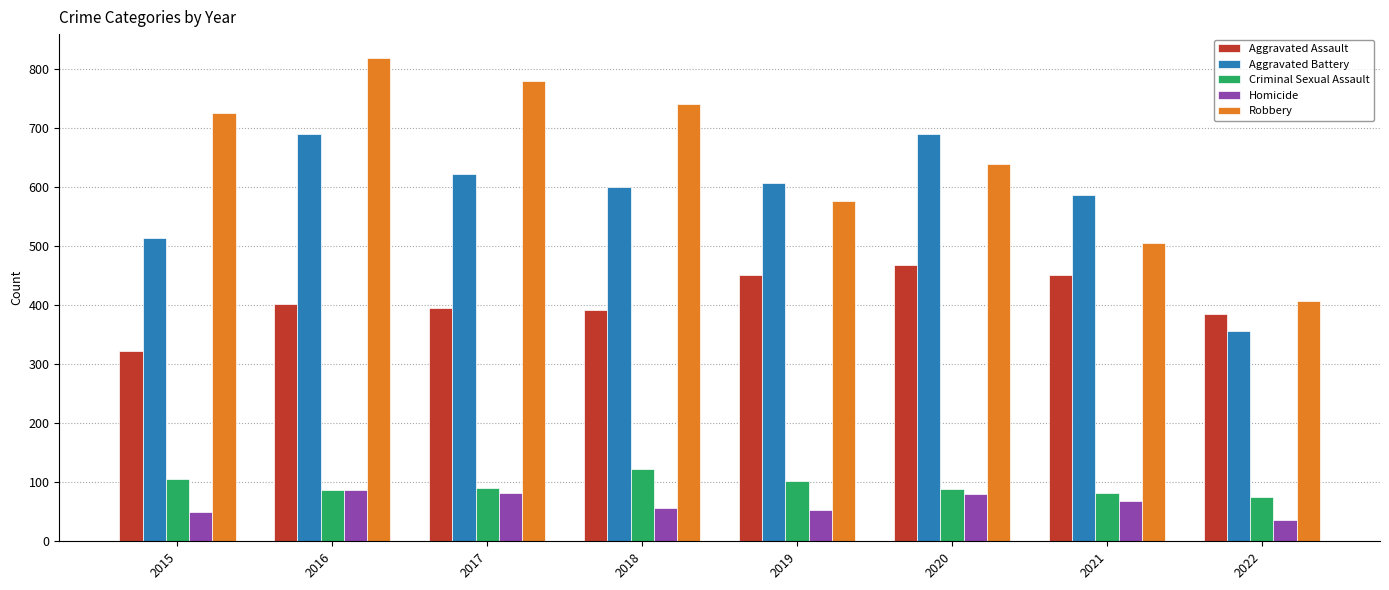

Which series has the largest total across all categories?

Robbery